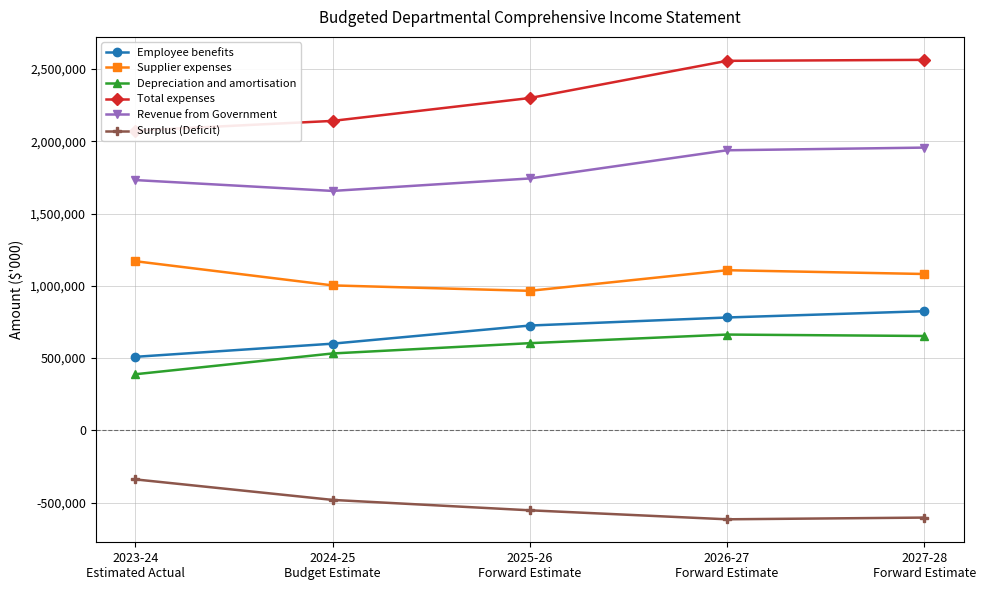

What is the label of the 2nd point from the left?

2024-25
Budget Estimate